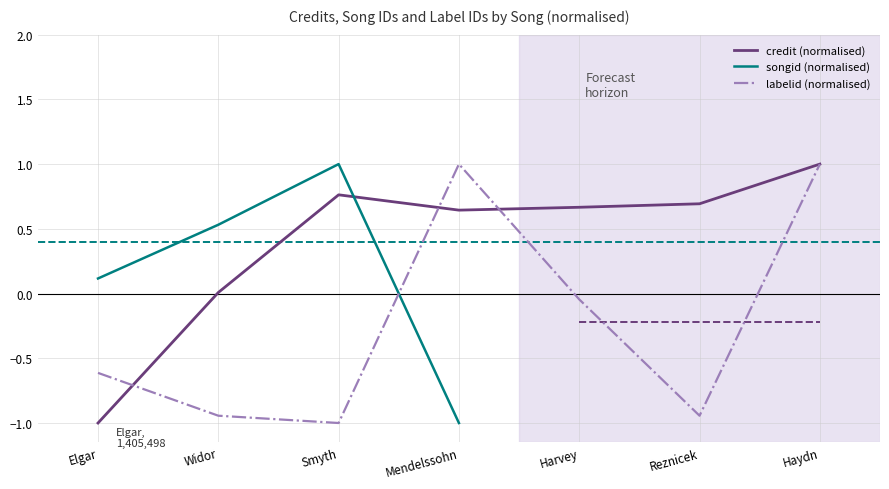

What position from the left is Elgar?

1